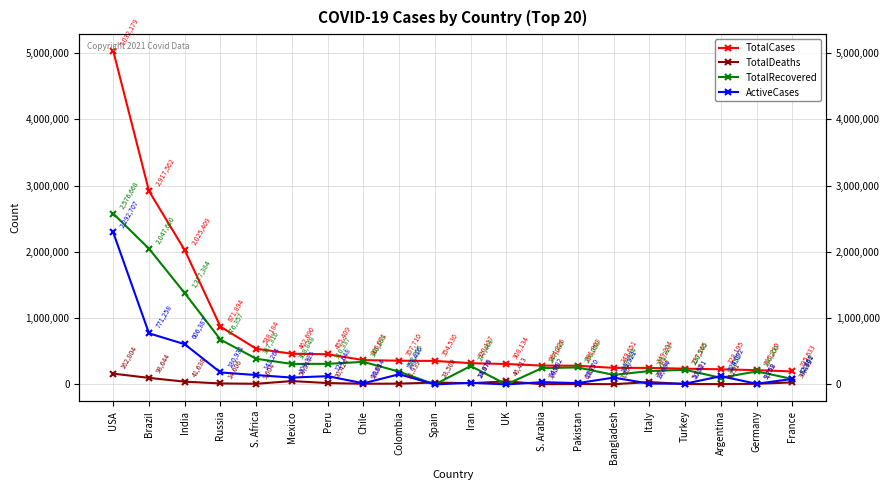

List the series in order of their peak value, highest first.

TotalCases, TotalRecovered, ActiveCases, TotalDeaths